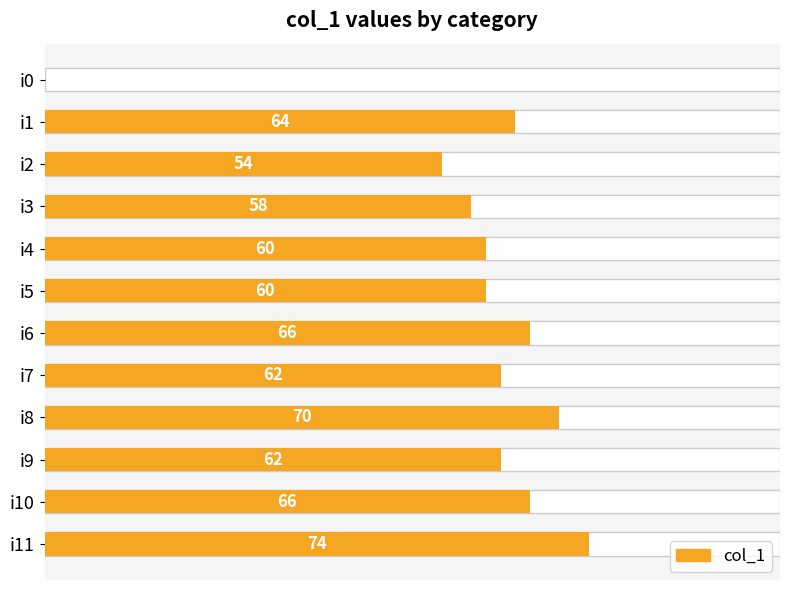

Which category has the highest value across all series?

i11